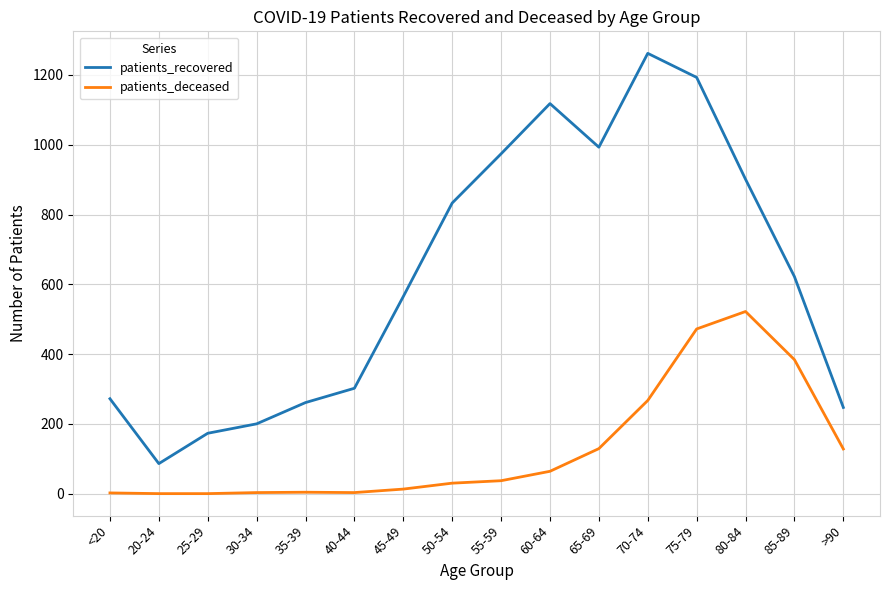

What is the total value across all series at 85-89?

1006